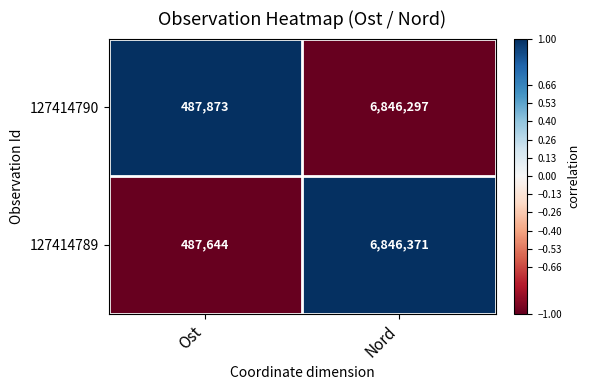

What is the difference between the highest and lowest values at Ost?

229